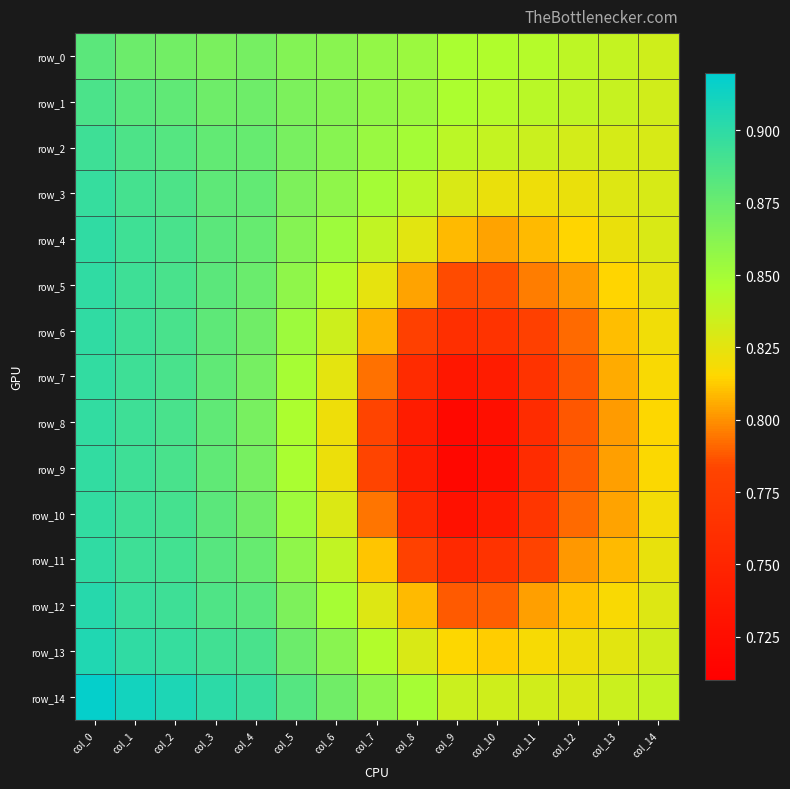

Where is row_9 nearest to the value 0?

col_9